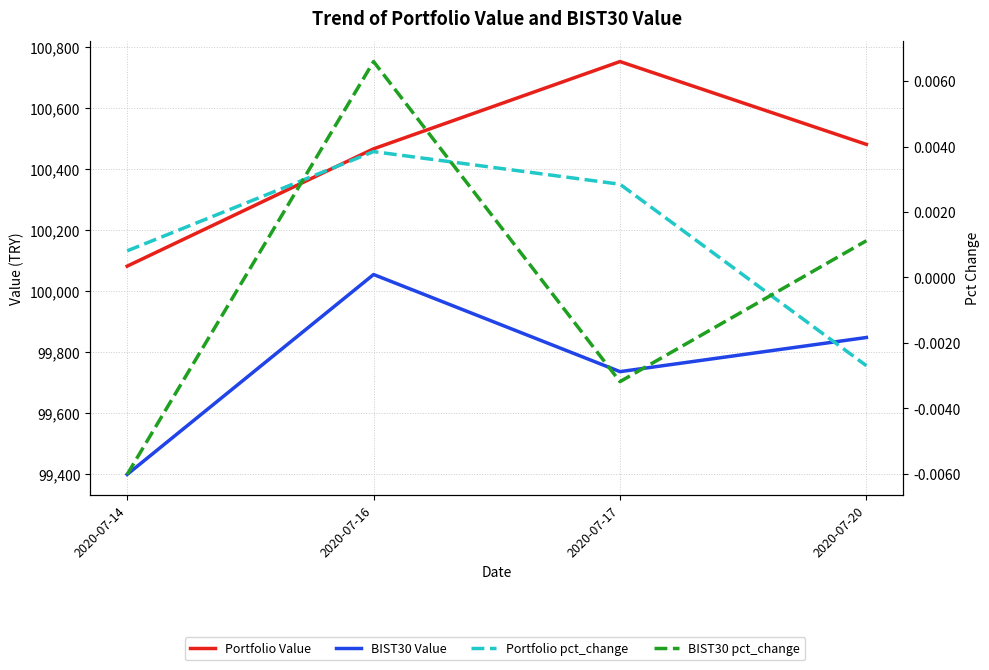

How many Portfolio pct_change values are between 0 and 1?

3